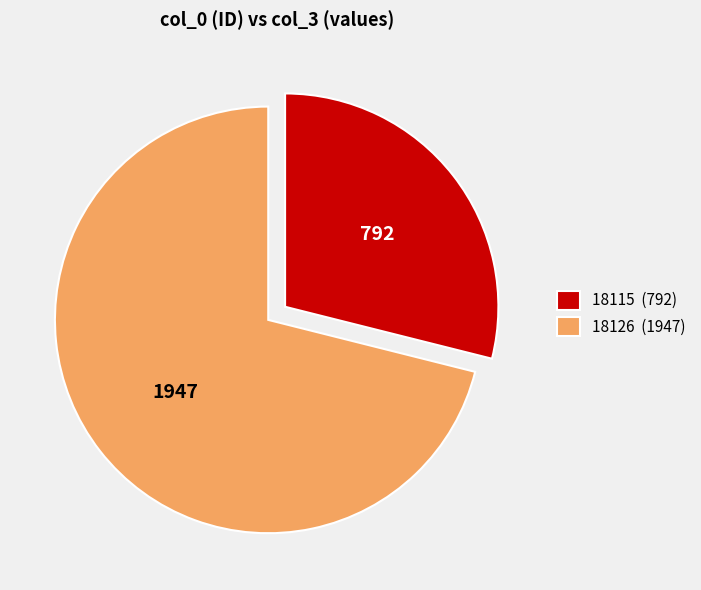

Which category has the smallest portion of the pie?

18115